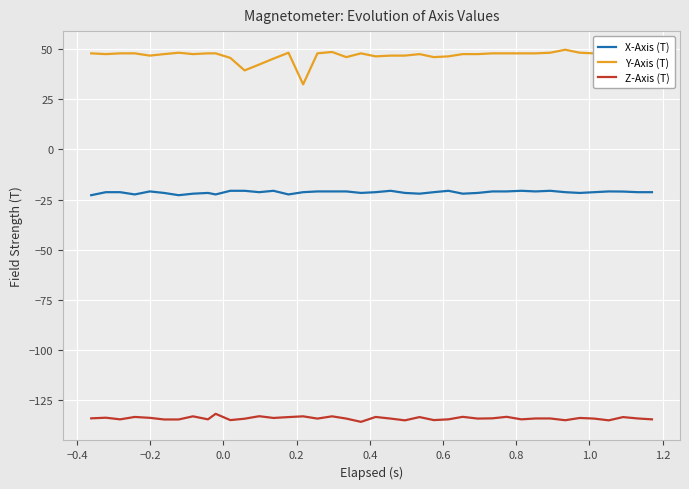

How many values in the X-Axis (T) series exceed -21?

16